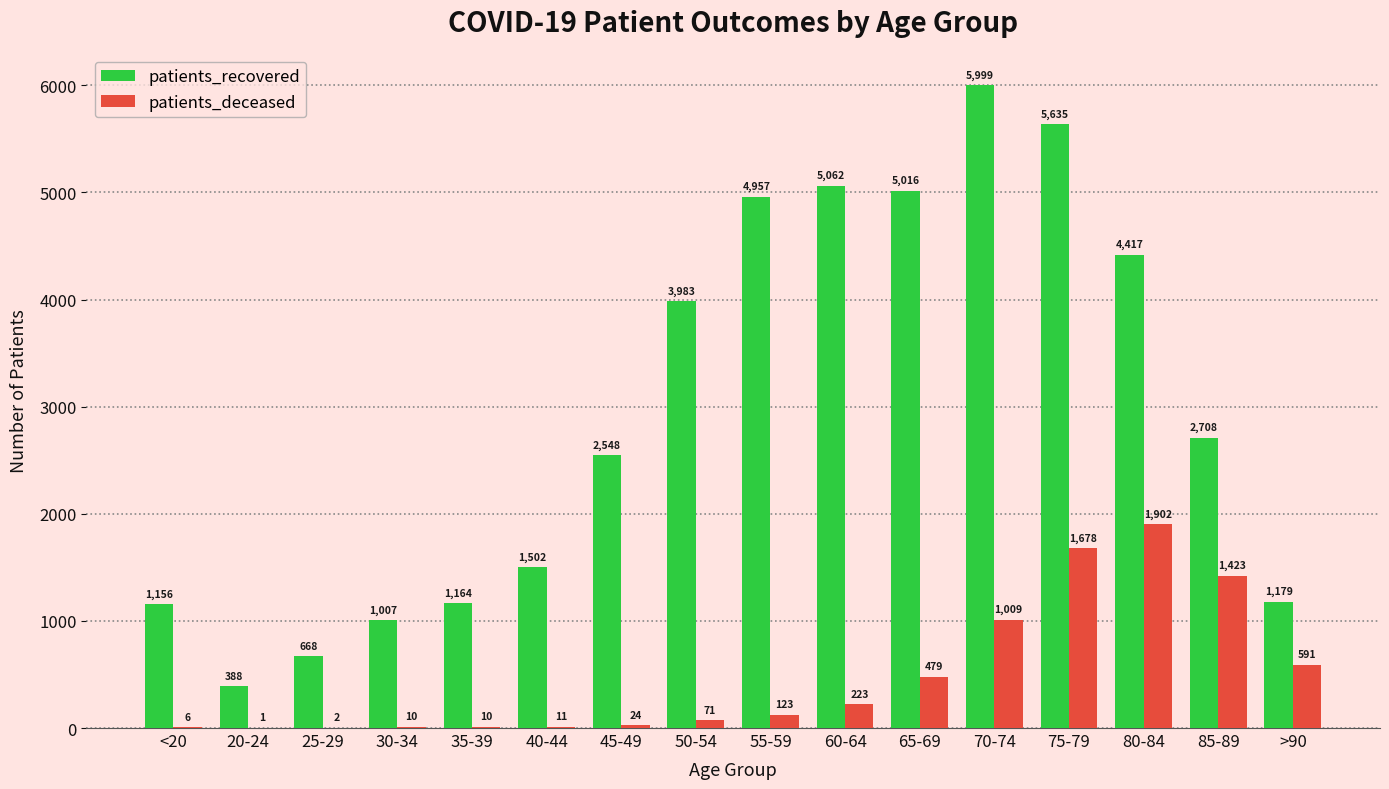

Reading right to left, transcribe all the data shown in this chart.

patients_recovered: 1179	2708	4417	5635	5999	5016	5062	4957	3983	2548	1502	1164	1007	668	388	1156
patients_deceased: 591	1423	1902	1678	1009	479	223	123	71	24	11	10	10	2	1	6